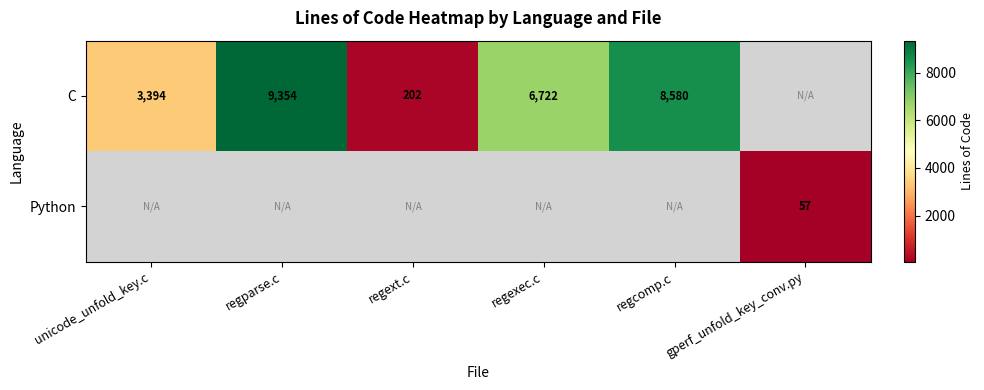

What is the difference between the C values at regparse.c and unicode_unfold_key.c?

5960